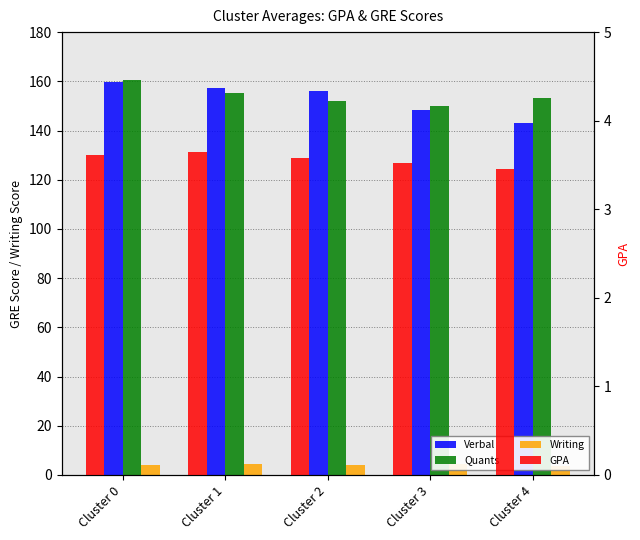

Which has a higher value, Cluster 2 or Cluster 0?

Cluster 0